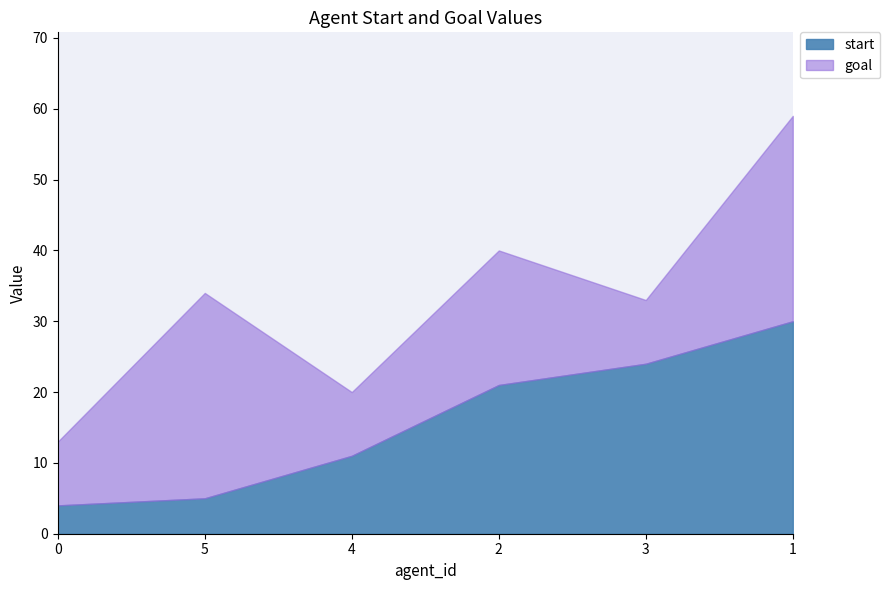

Reading left to right, what are the values for start?

4	5	11	21	24	30